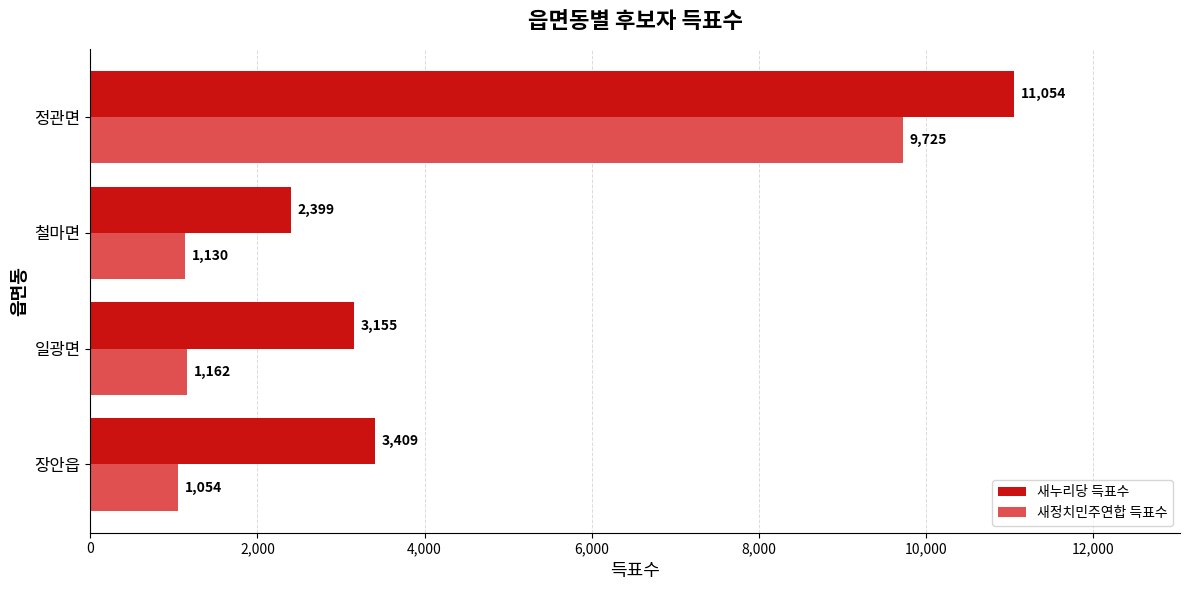

True or false: 새누리당 득표수 has a value of 1090 at 철마면.

False